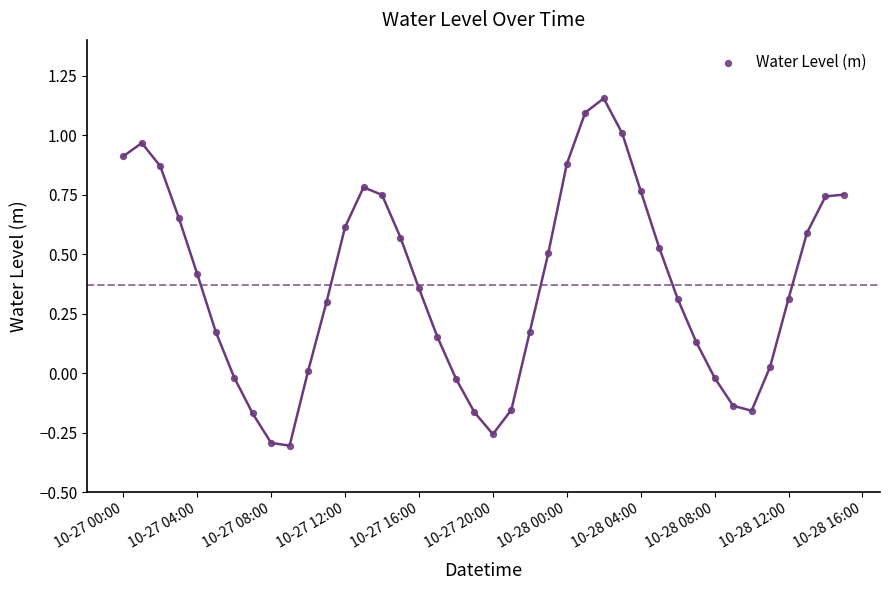

What is the range of Y values (max minus min)?

1.5